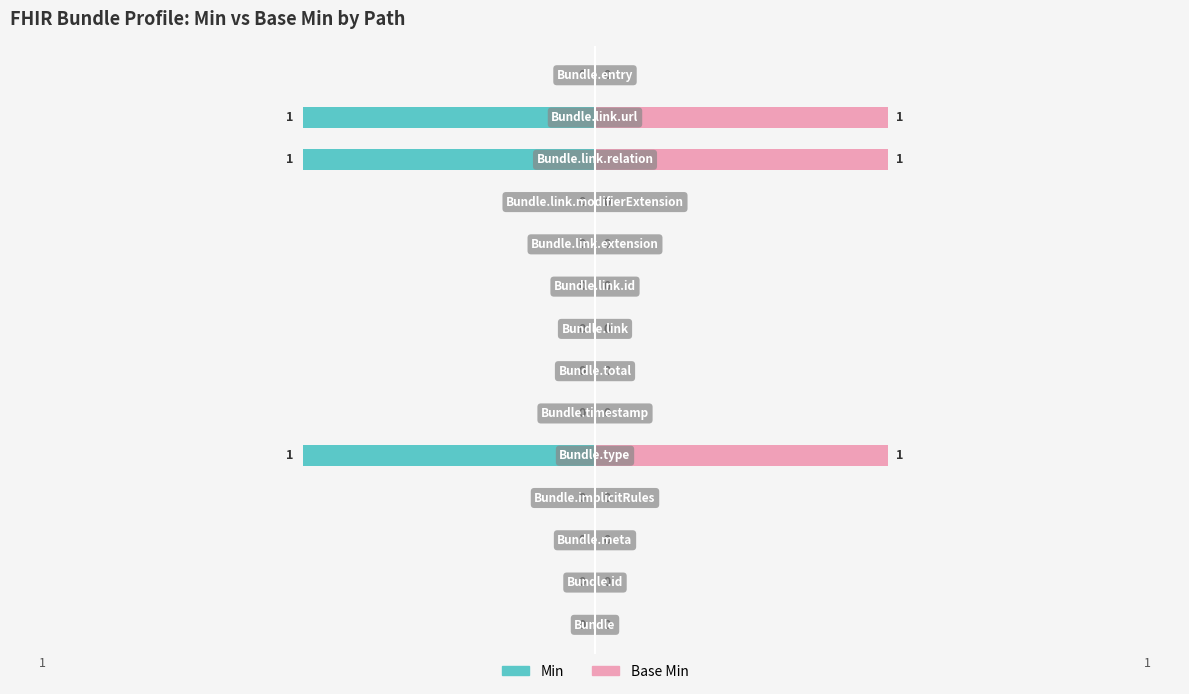

What is the difference between the second highest and second lowest values in the Min series?

1